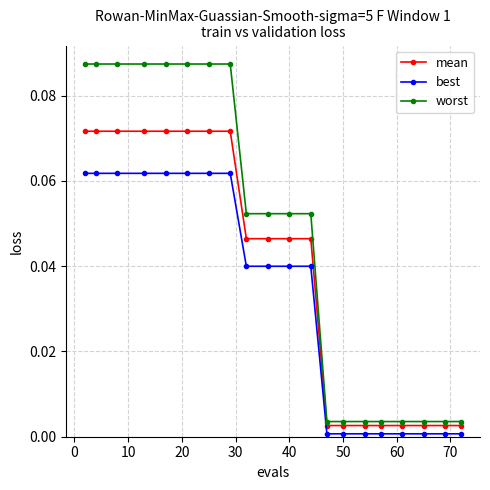

List the series in order of their peak value, lowest first.

best, mean, worst